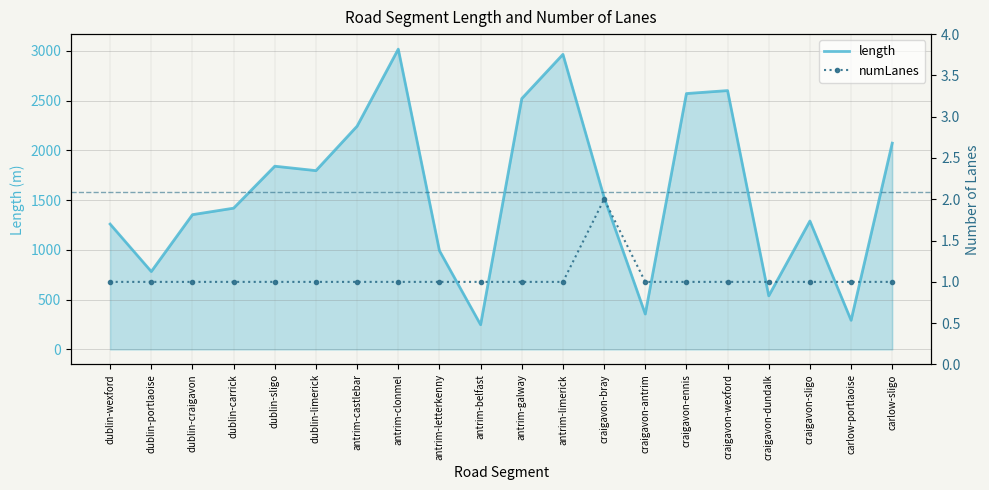

List the series in order of their peak value, highest first.

length, numLanes